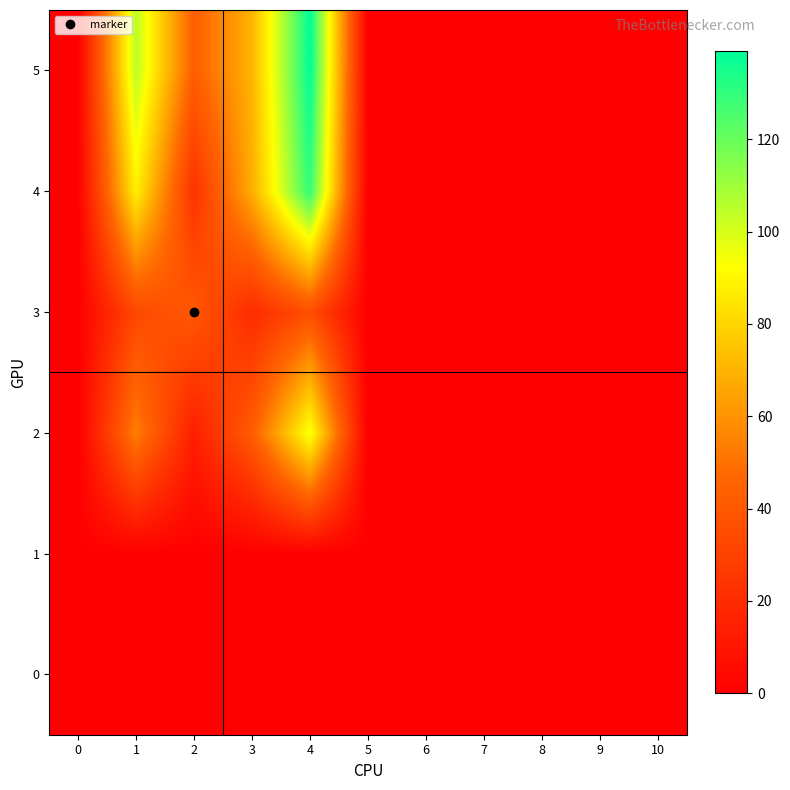

How many categories are shown in the chart?

11